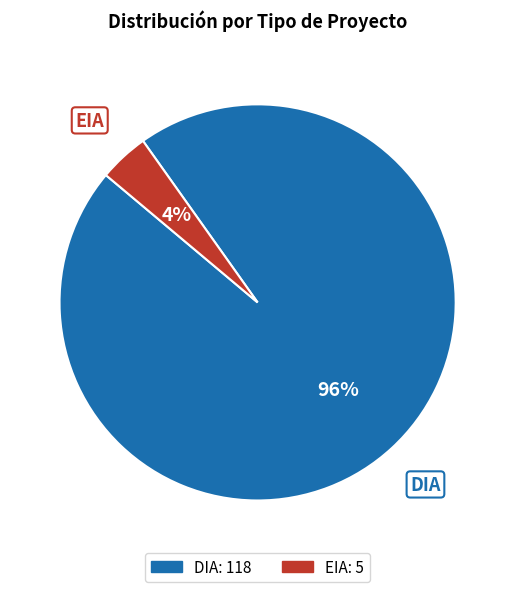

True or false: EIA accounts for 4% of the total.

True